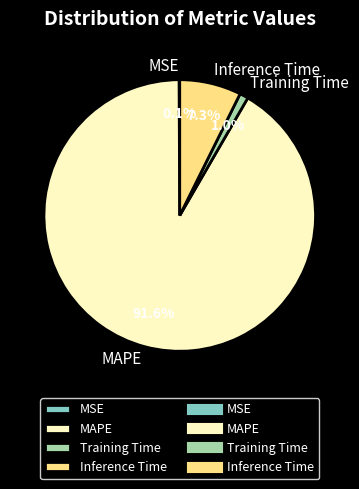

Which slice represents more than half of the pie?

MAPE